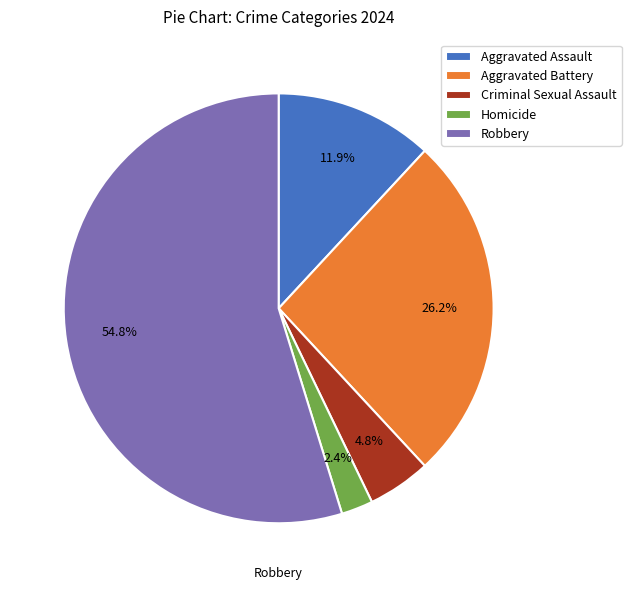

To the nearest percent, what is the difference between the Criminal Sexual Assault and Aggravated Battery slice percentages?

21%